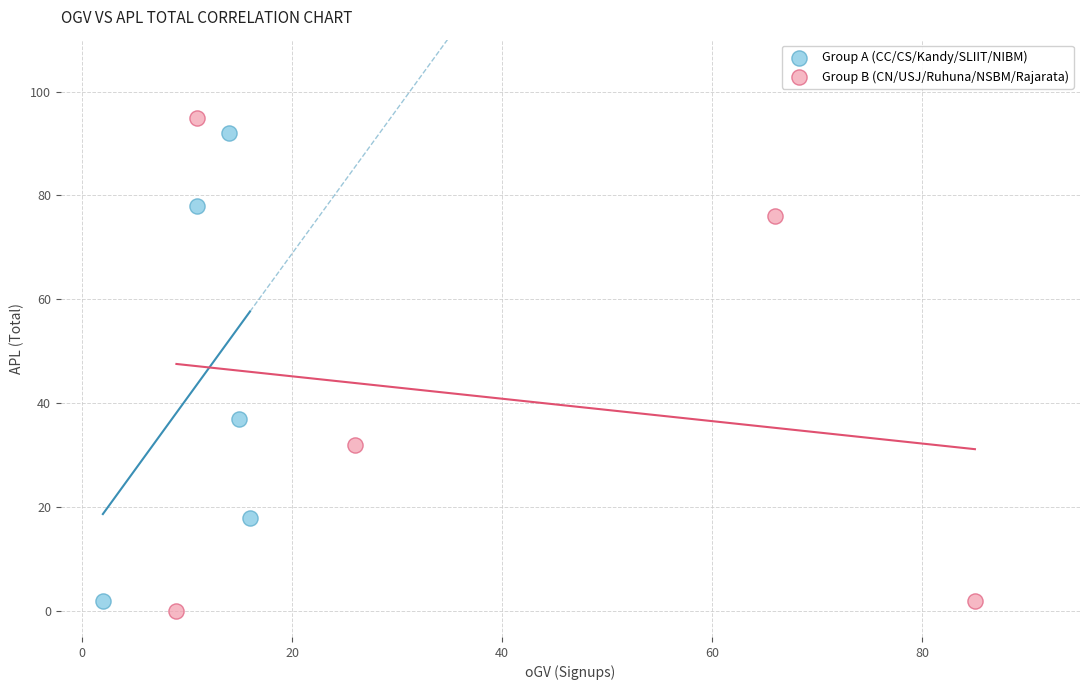

Which series has the widest spread of Y values?

Group B (CN/USJ/Ruhuna/NSBM/Rajarata)